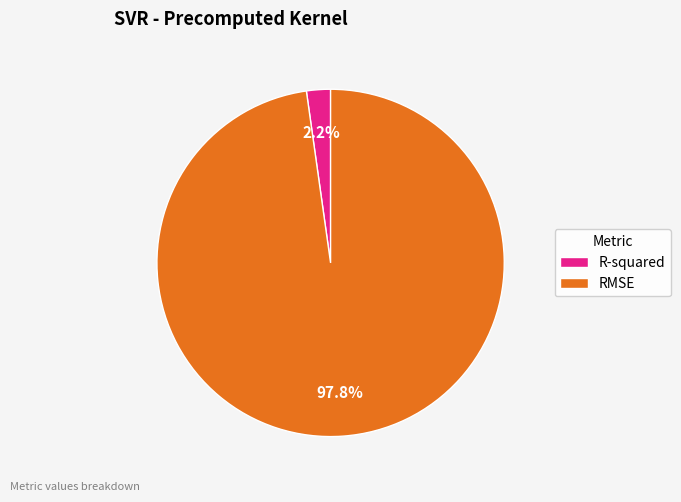

The RMSE slice represents 98% of the pie. True or false?

True